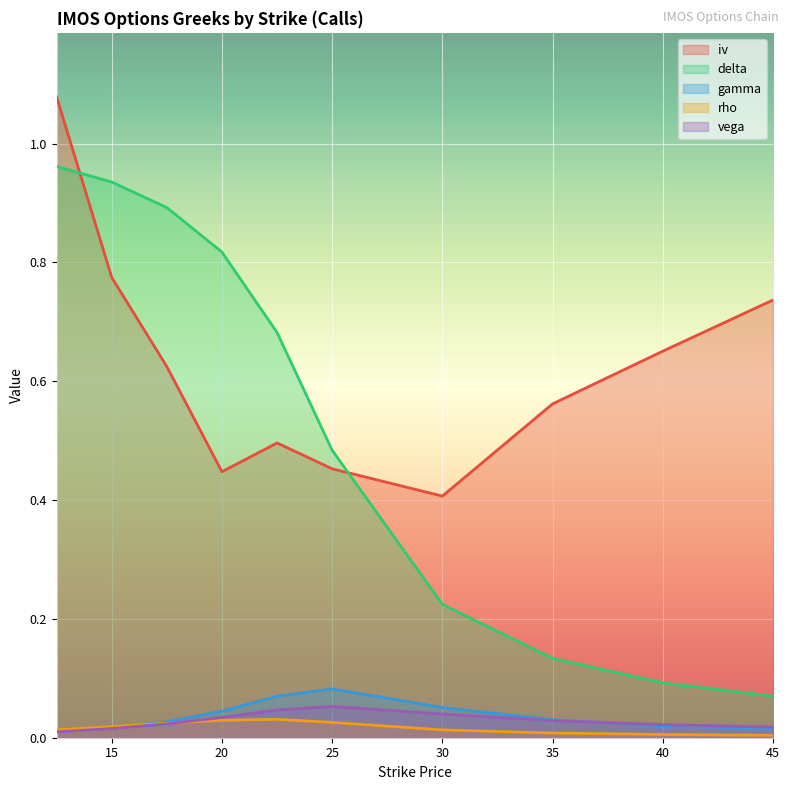

True or false: rho has a value of 0.0 at 15.0.

False